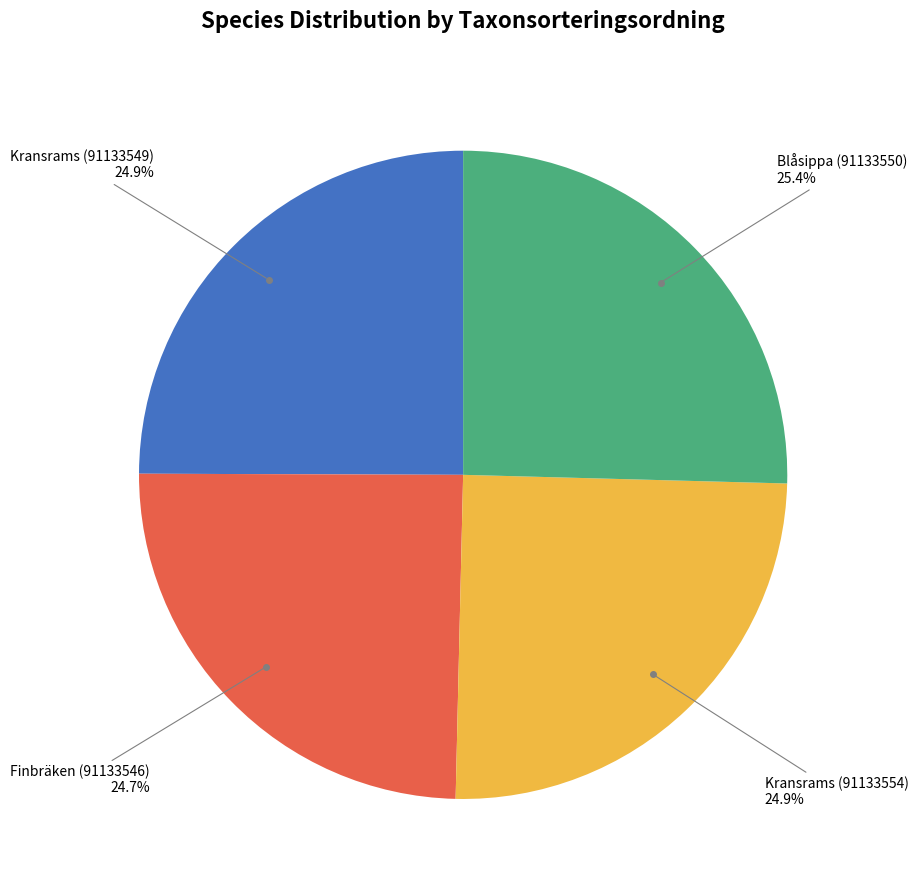

Does any single category account for the majority?

No